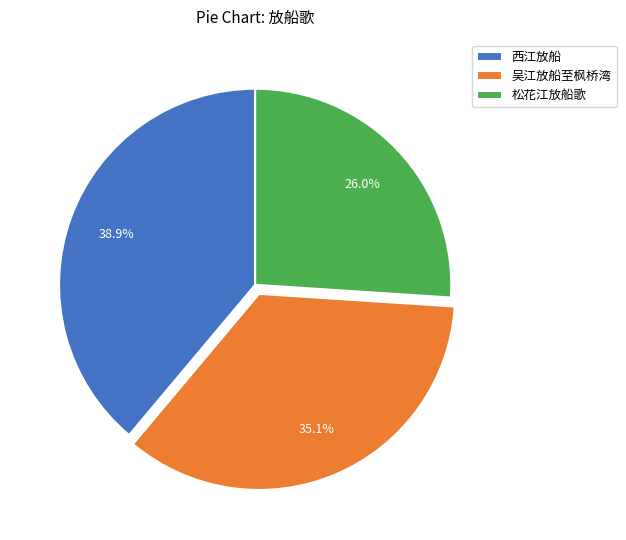

To the nearest percent, what percentage of the pie is 西江放船?

39%